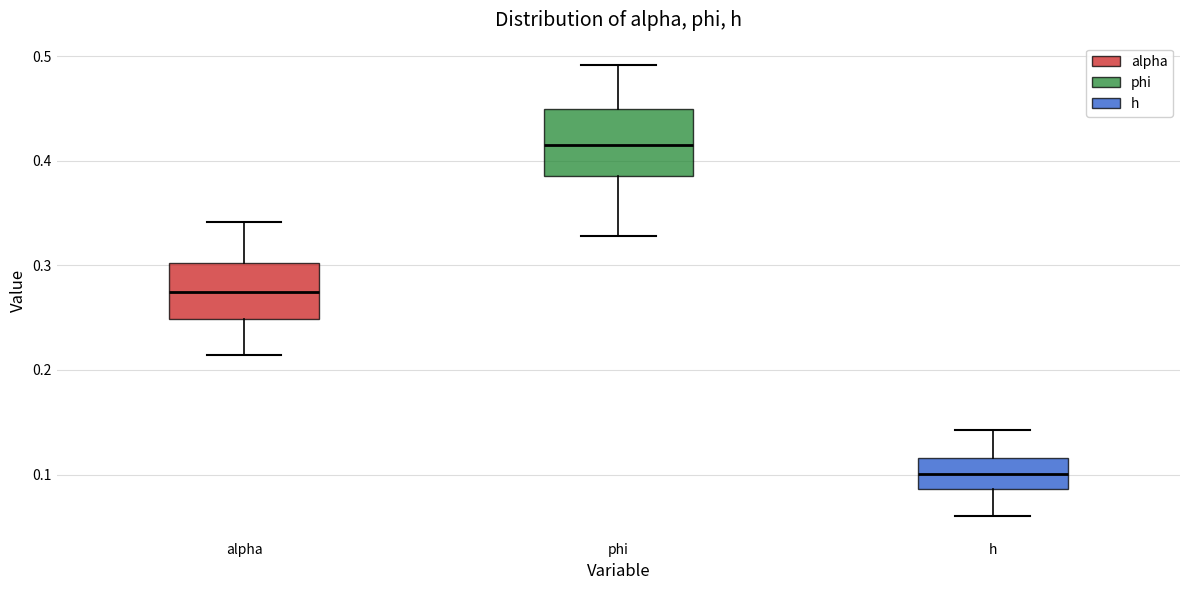

Reading left to right, read every box against the y-axis: the position of its median line, the range the box covers, and the ends of its whiskers. The values are not printed on the chart, so give them approximately, as read against the axis.

alpha: median 0.27, box 0.25 to 0.30, whiskers 0.21 to 0.34
phi: median 0.41, box 0.39 to 0.45, whiskers 0.33 to 0.49
h: median 0.10, box 0.09 to 0.12, whiskers 0.06 to 0.14